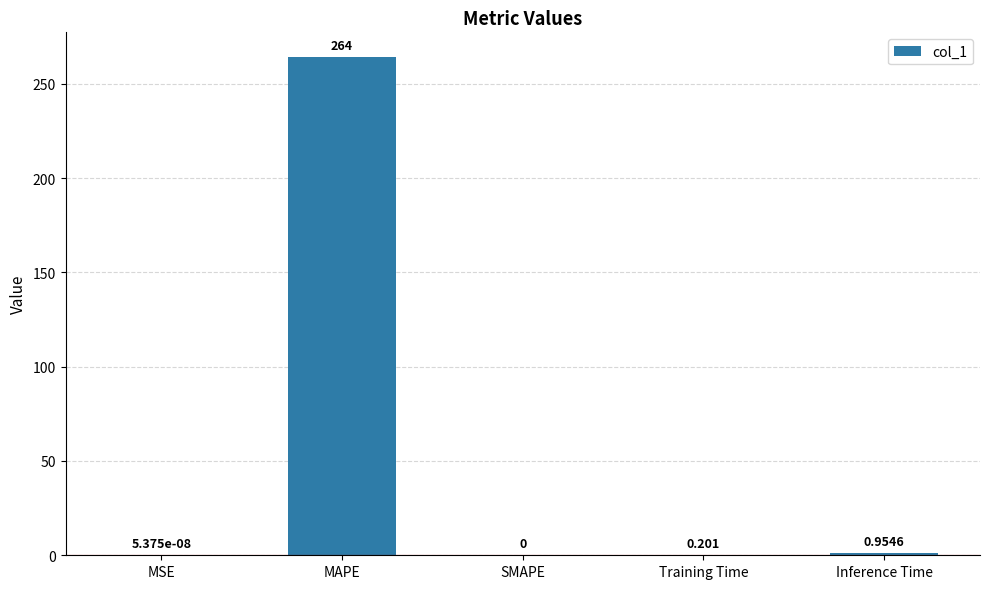

Count the number of data series in this chart.

1